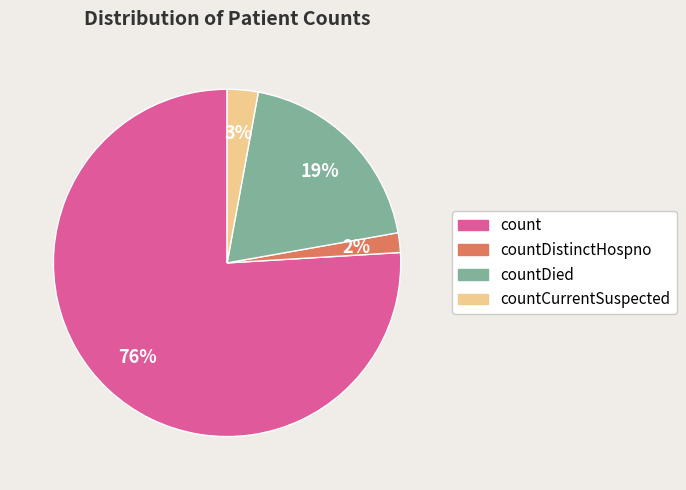

Do countDistinctHospno and countCurrentSuspected together represent more than half of the pie?

No